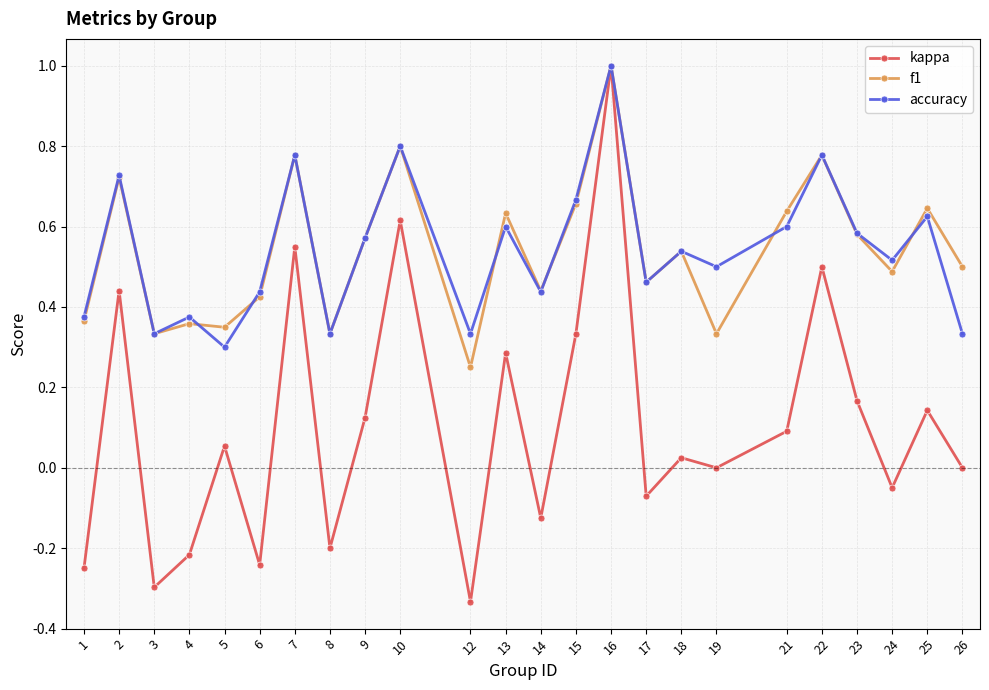

True or false: f1 has a value of 0.7 at 6.

False